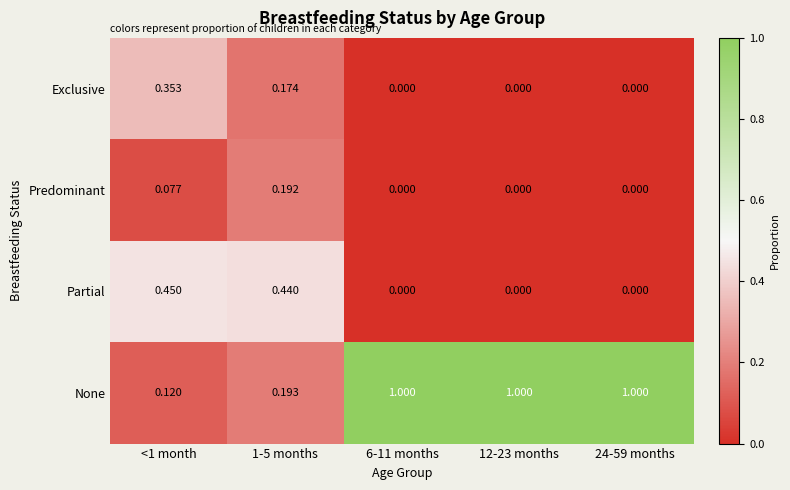

Which series has the largest total across all categories?

None